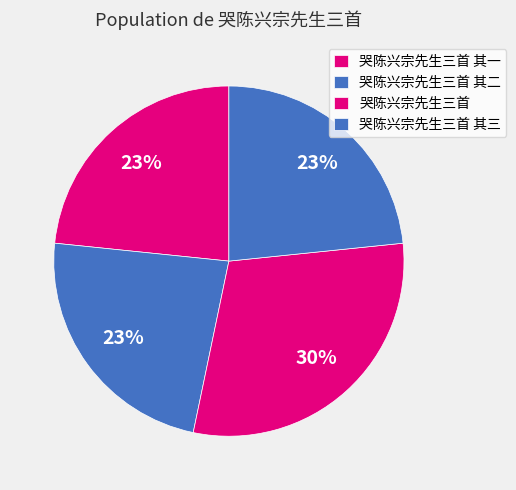

How many segments does this pie chart have?

4